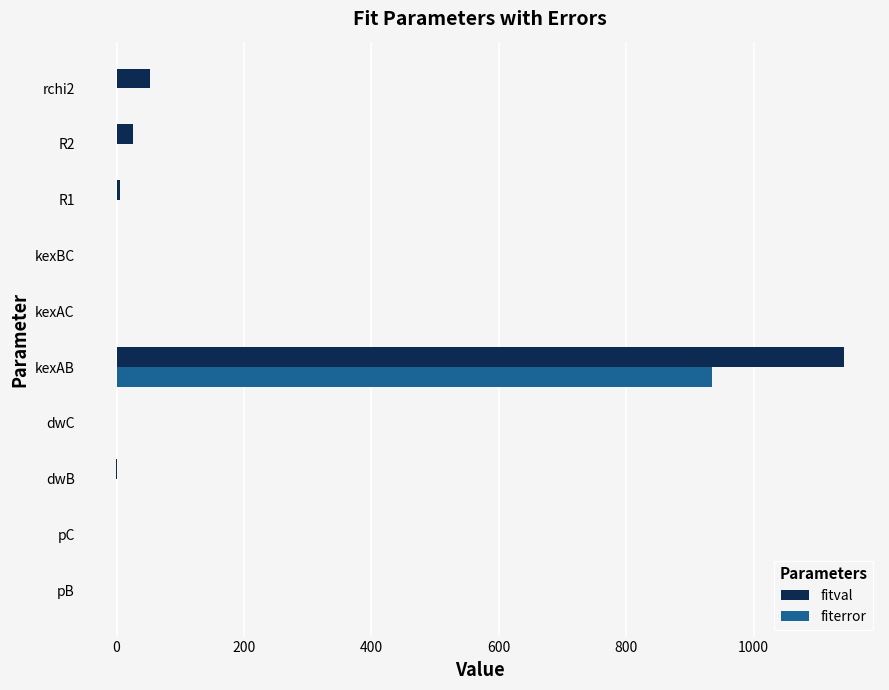

What are all the series names shown in the legend?

fitval, fiterror